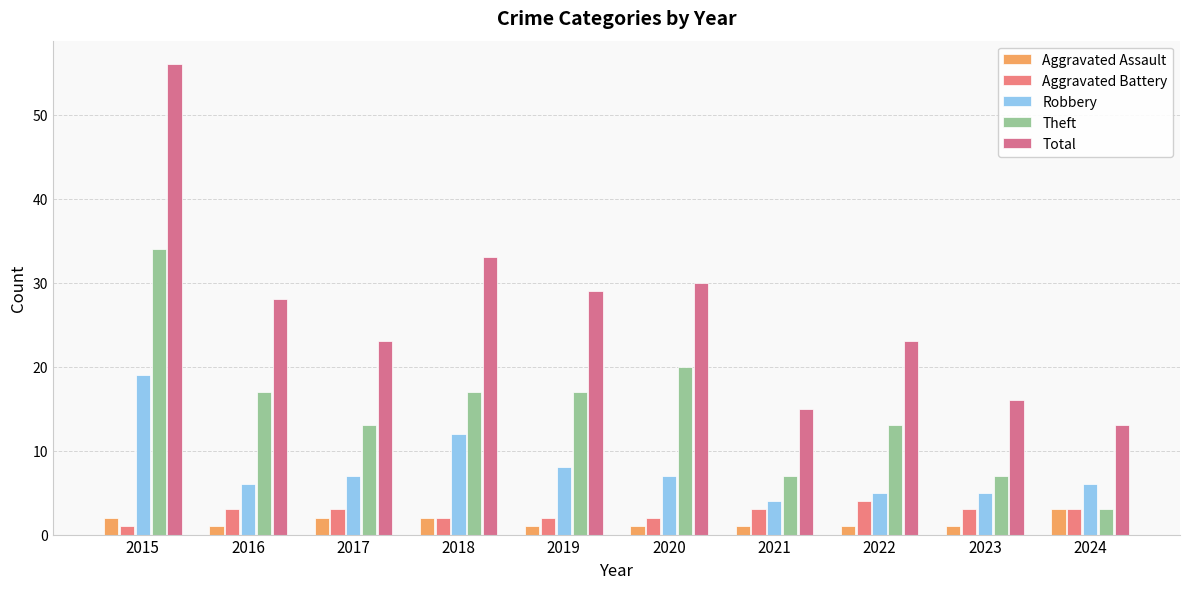

What is the difference between the Theft values at 2017 and 2024?

10